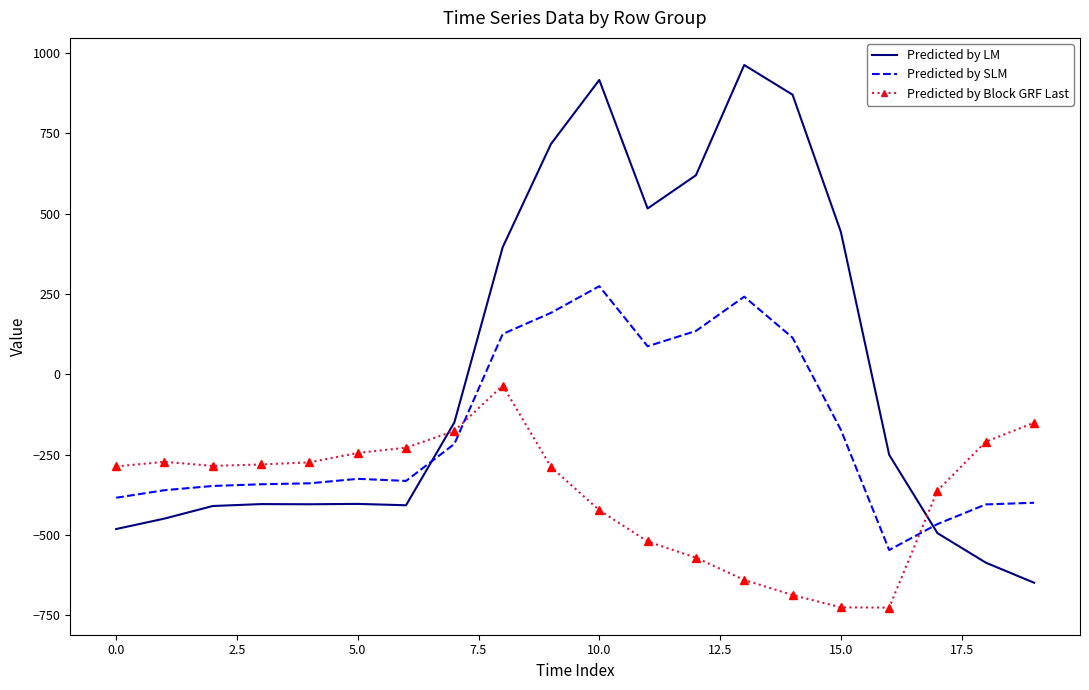

What is the smallest value displayed?

-726.6